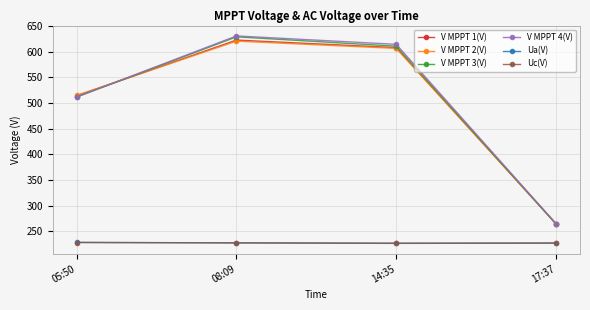

True or false: V MPPT 3(V) has more than 1 points higher than both neighbors.

False